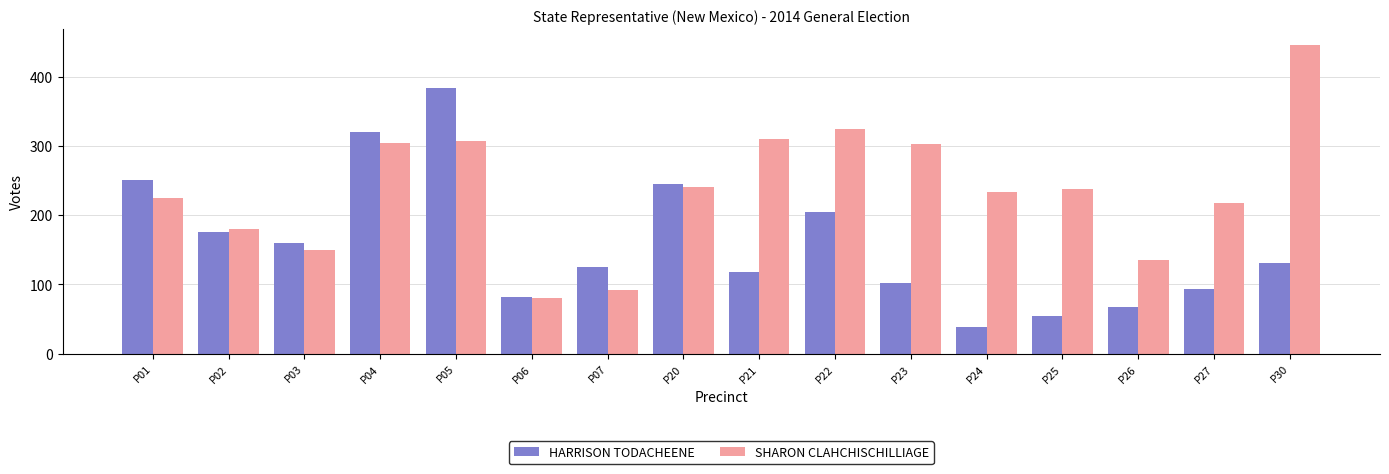

What is the difference between the SHARON CLAHCHISCHILLIAGE values at P01 and P27?

7